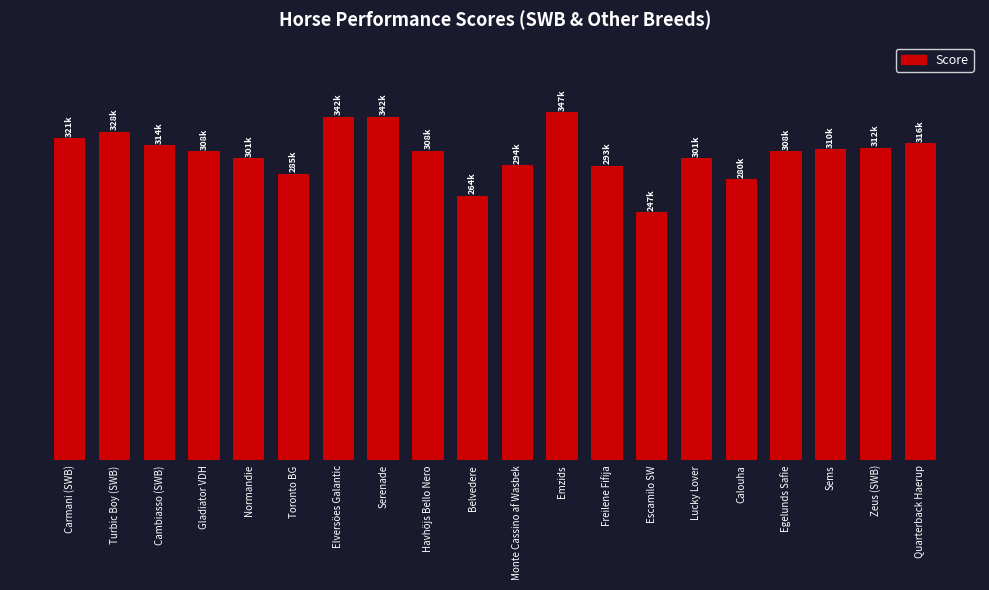

What is the difference between the values at Zeus (SWB) and Escamilo SW?

64724